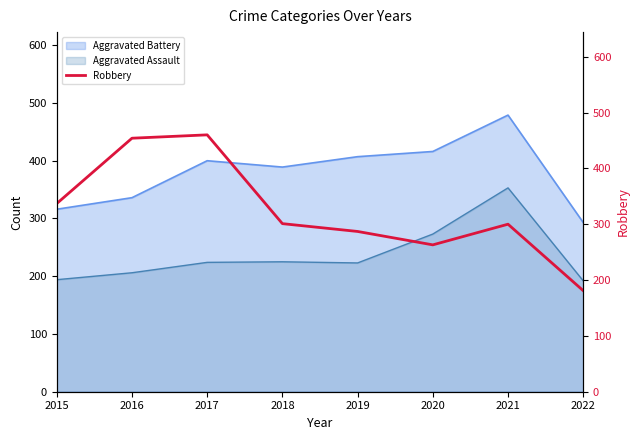

Reading left to right, what are all the values shown in this chart?

2015=337	2016=454	2017=460	2018=301	2019=287	2020=263	2021=300	2022=181